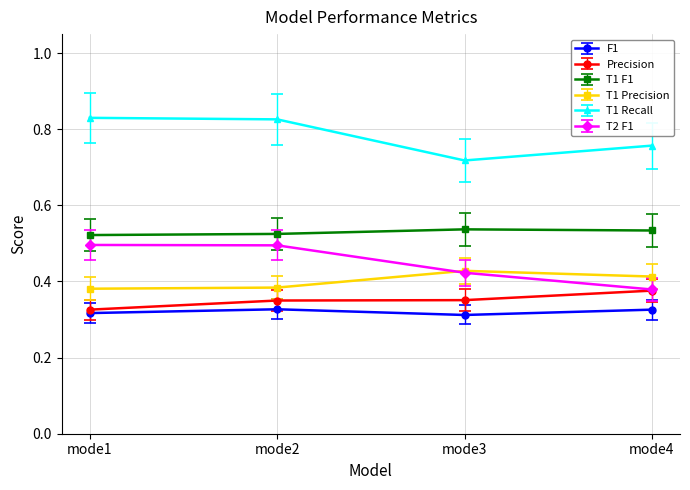

Count the T1 Recall values in the range 0 to 1.

4